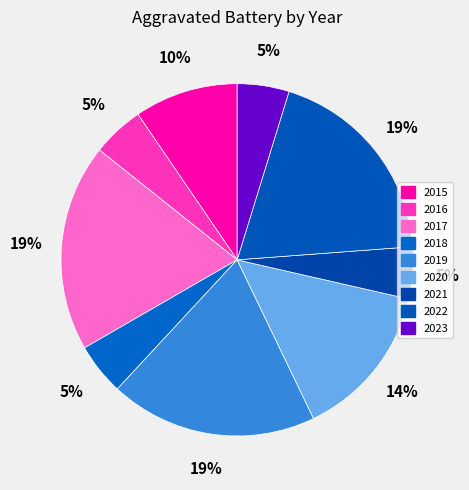

Count the number of slices in the pie.

9